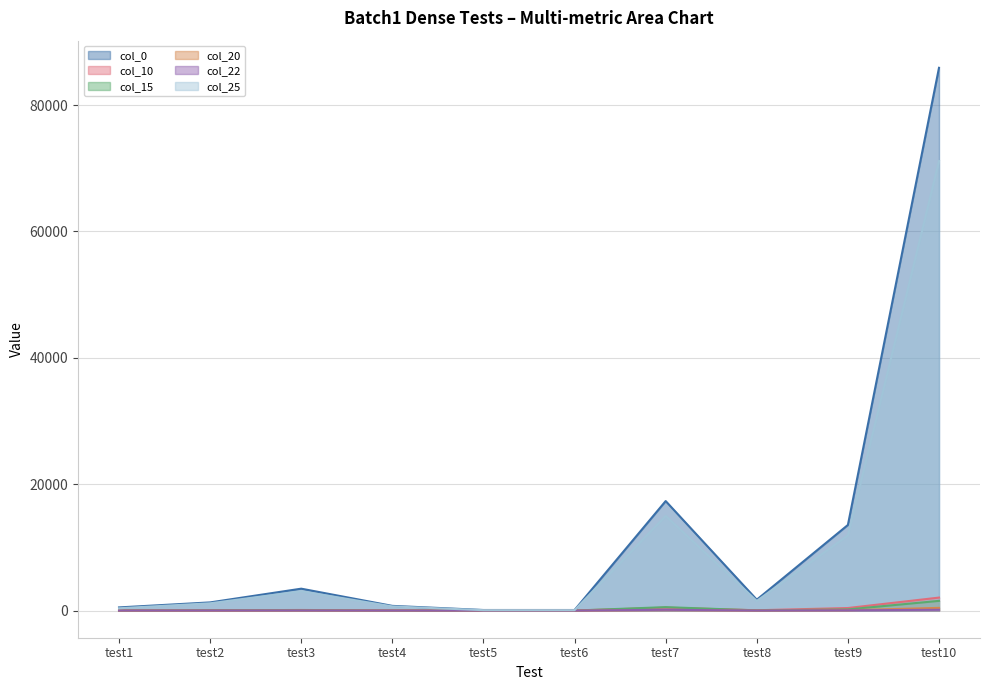

What is the sum of all col_0 values?

124674.9